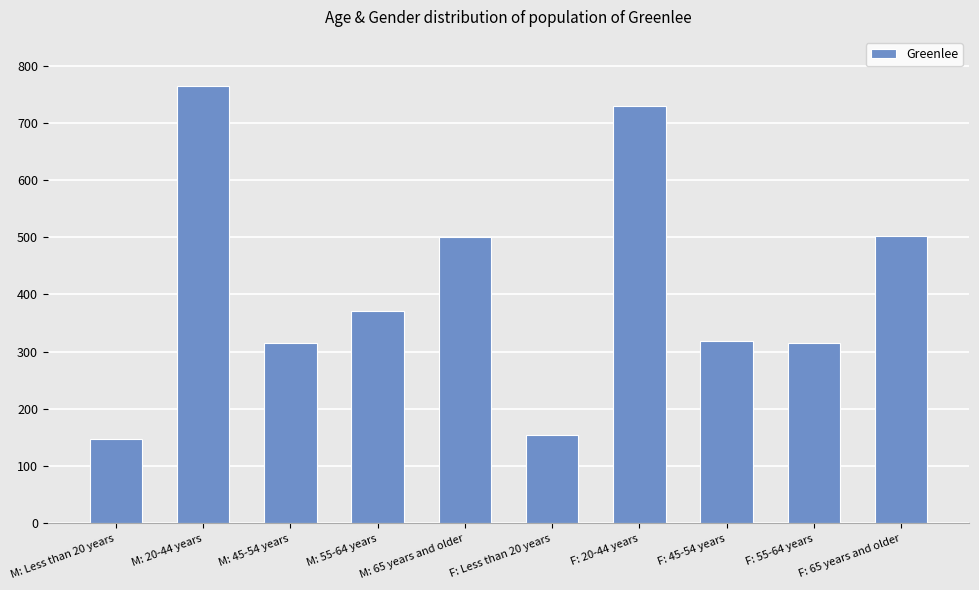

What is the label of the 9th bar from the left?

F: 55-64 years